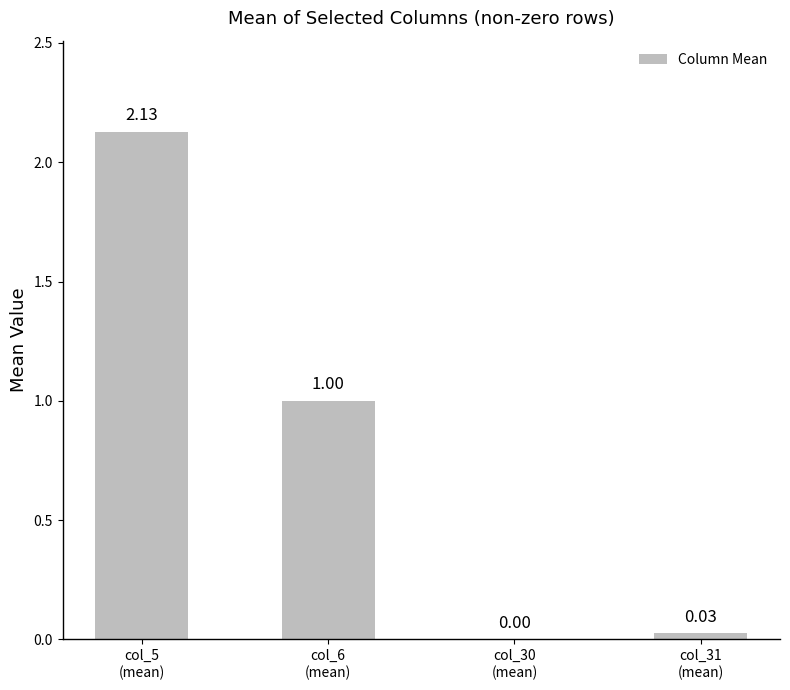

What is the sum of all values?

3.2